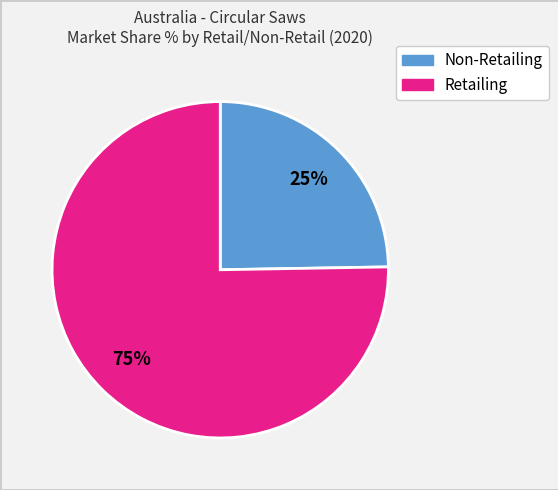

Does any single category account for the majority?

Yes